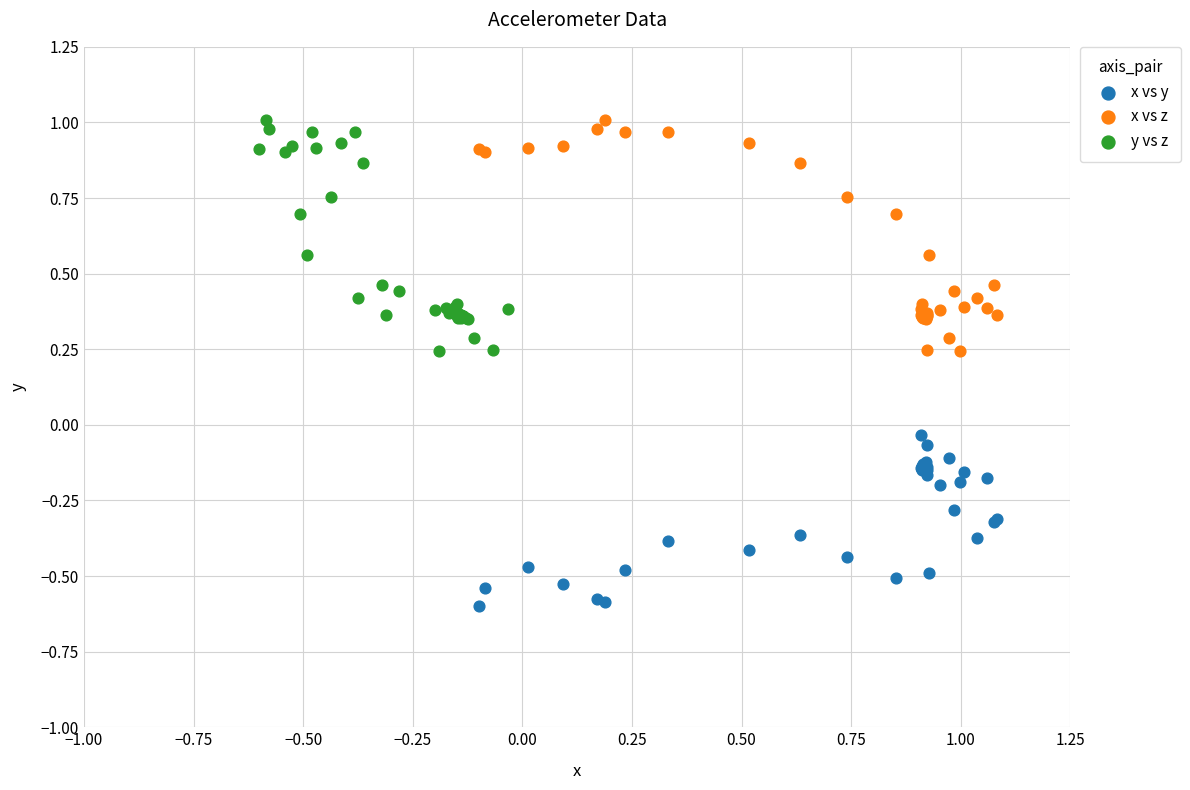

Which series reaches the minimum Y coordinate?

x vs y